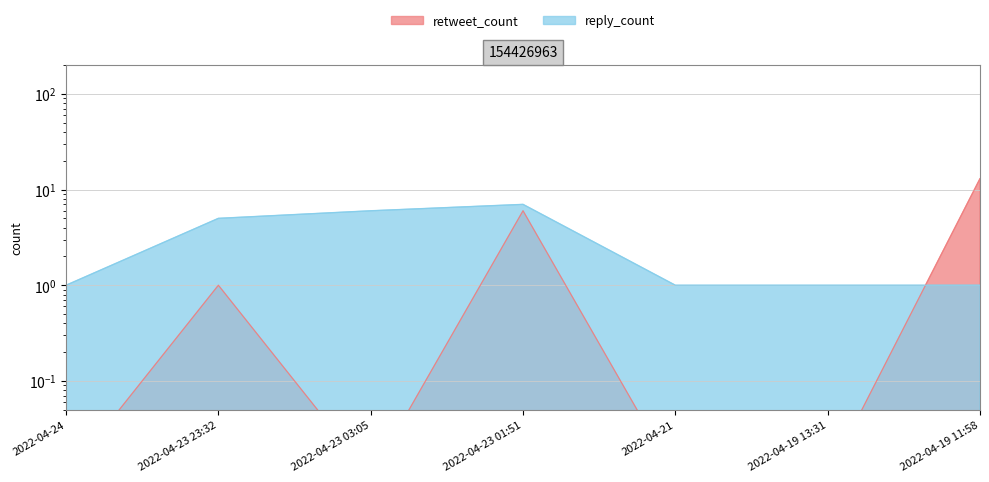

How many interior local peaks does the reply_count series have?

1